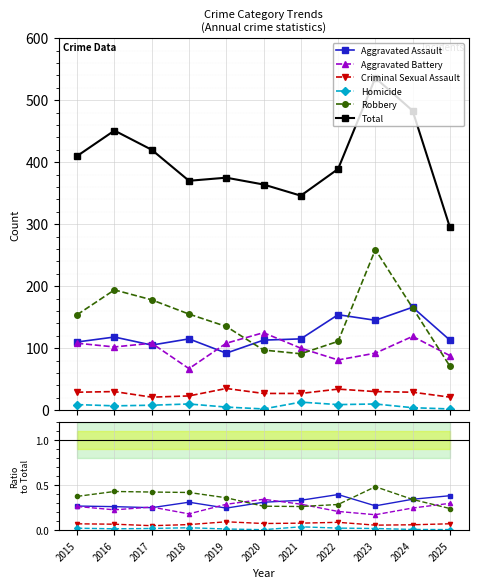

True or false: Robbery and Criminal Sexual Assault cross at least once.

False